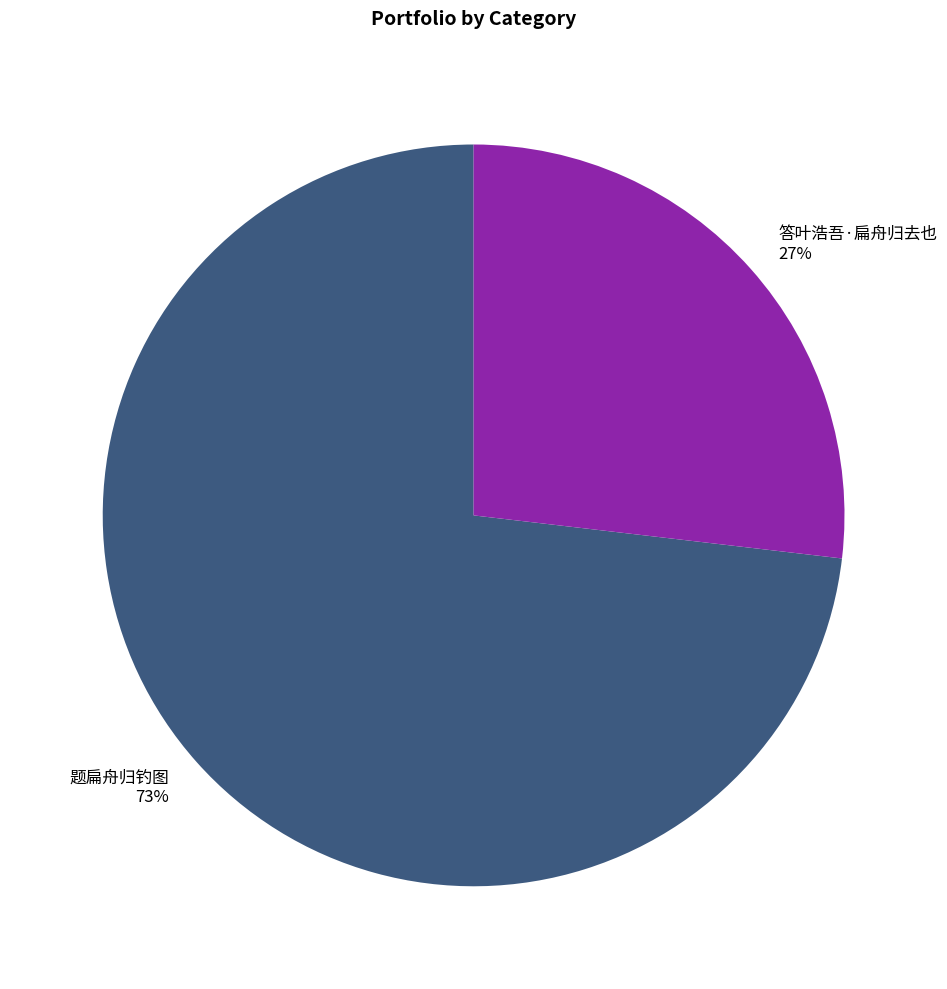

Between 答叶浩吾·扁舟归去也 and 题扁舟归钓图, which is larger?

题扁舟归钓图